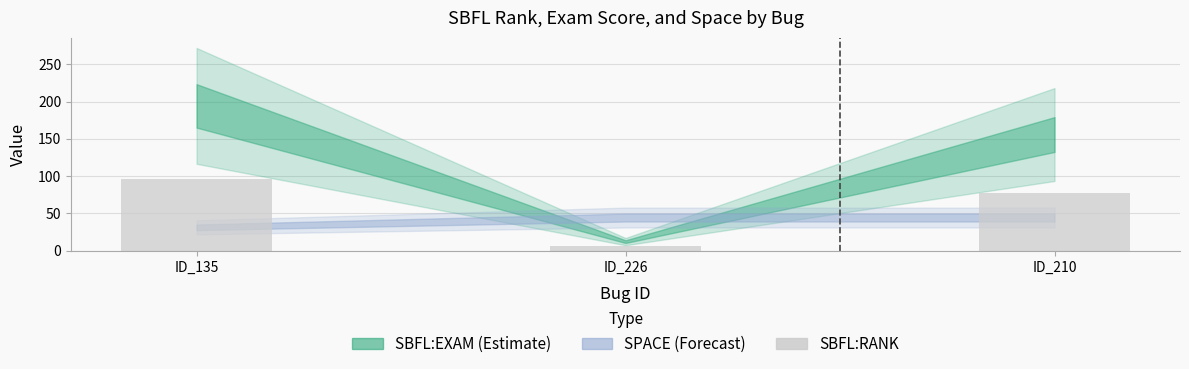

What is the difference between the maximum and minimum values?

90